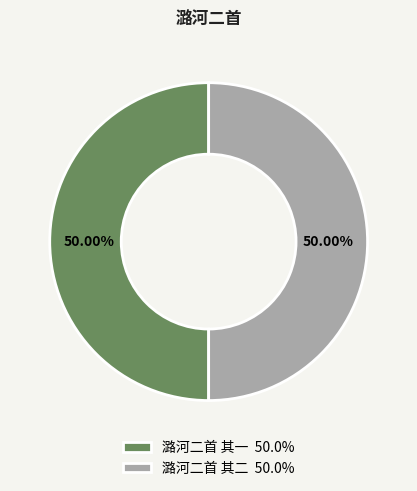

What is the ratio of the value at 潞河二首 其二 50.0% to the value at 潞河二首 其一 50.0%?

1.0